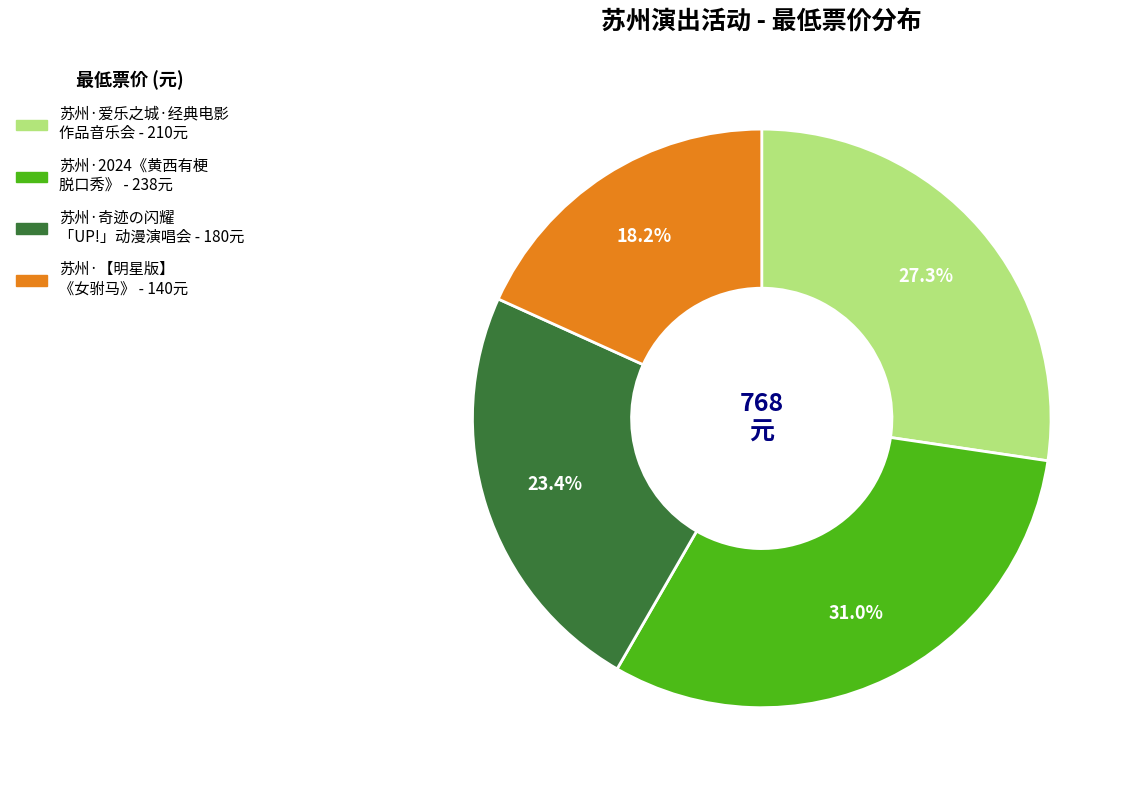

Does any single category account for the majority?

No